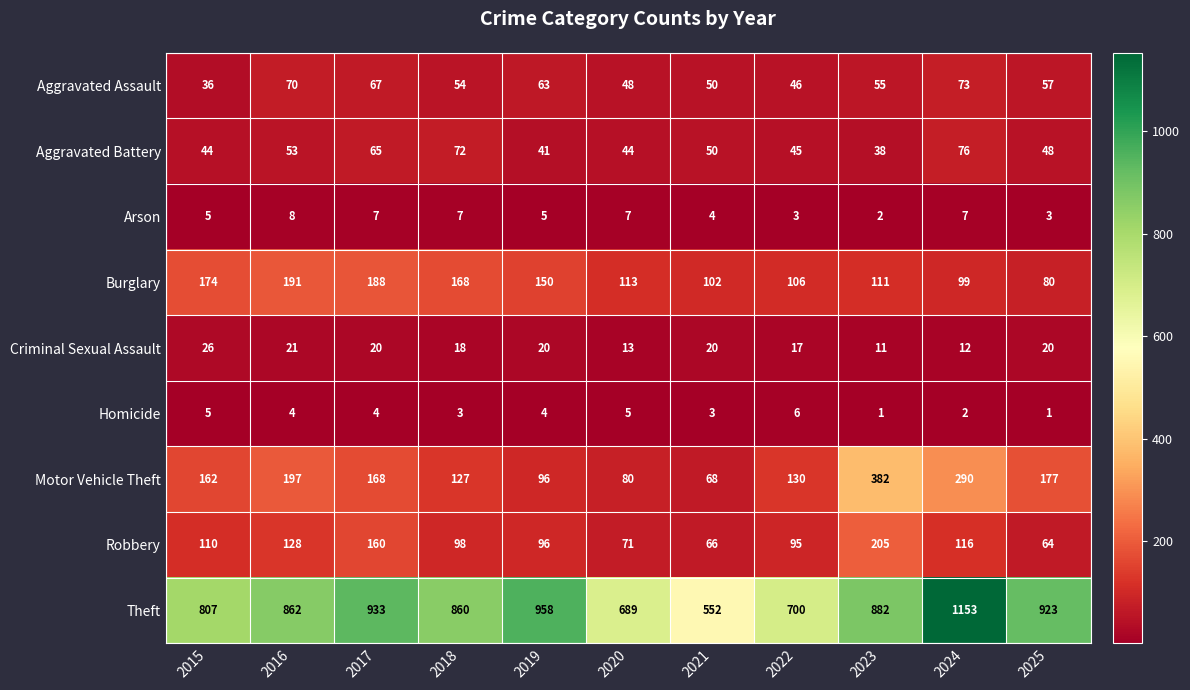

What value does the Robbery series have at 2016, to the nearest 10?

130